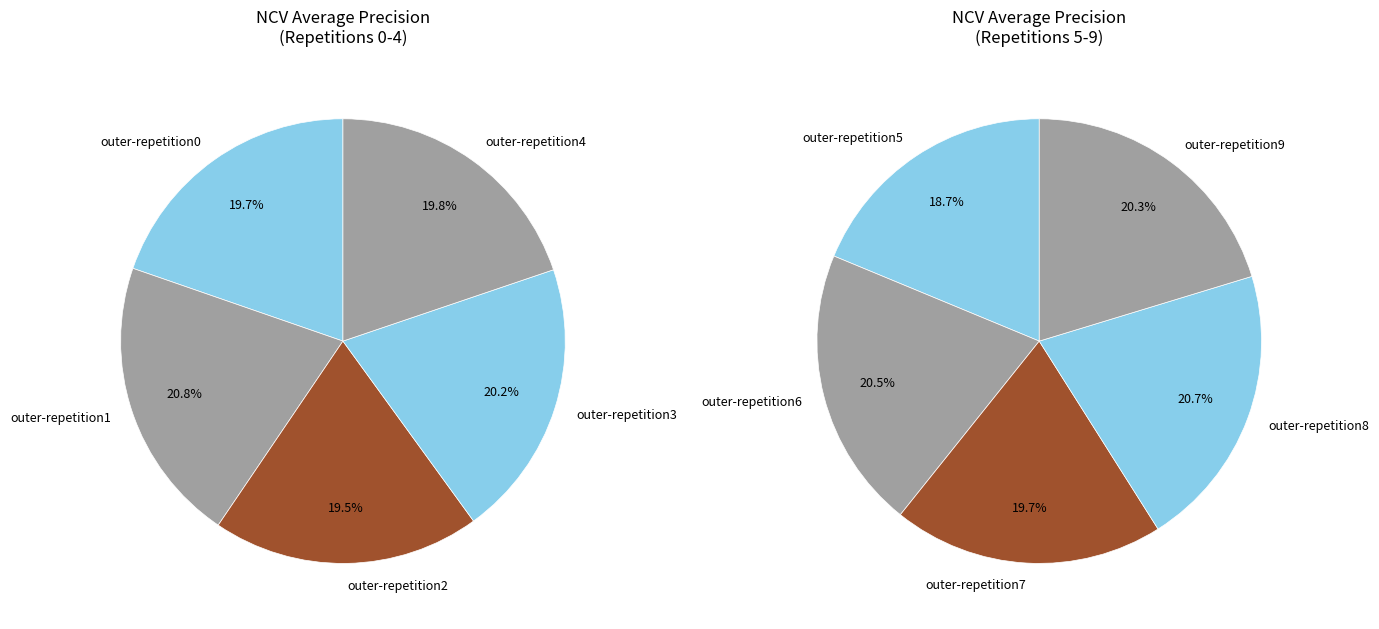

Which slice is the largest?

outer-repetition1